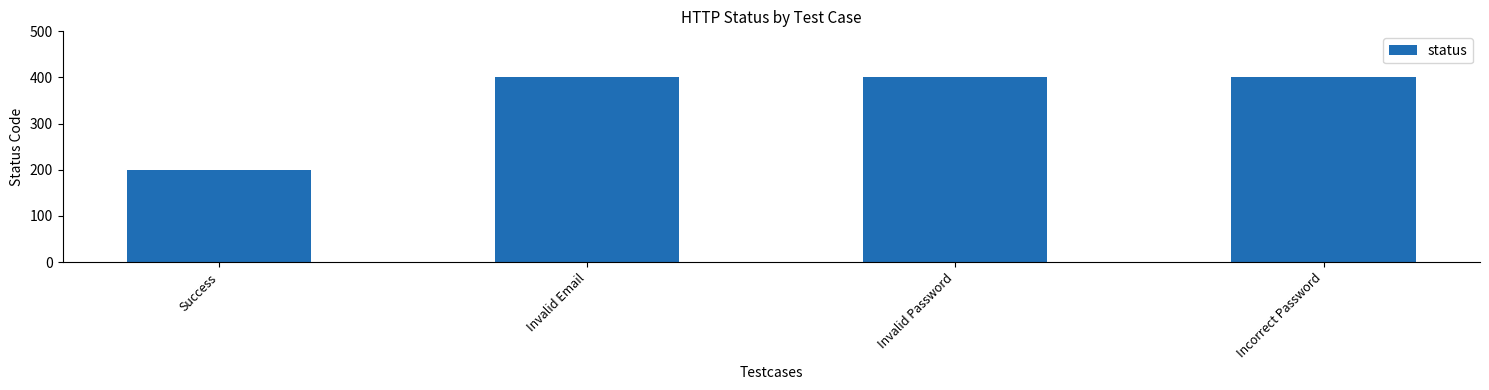

True or false: the data shows 401 at Incorrect Password.

True